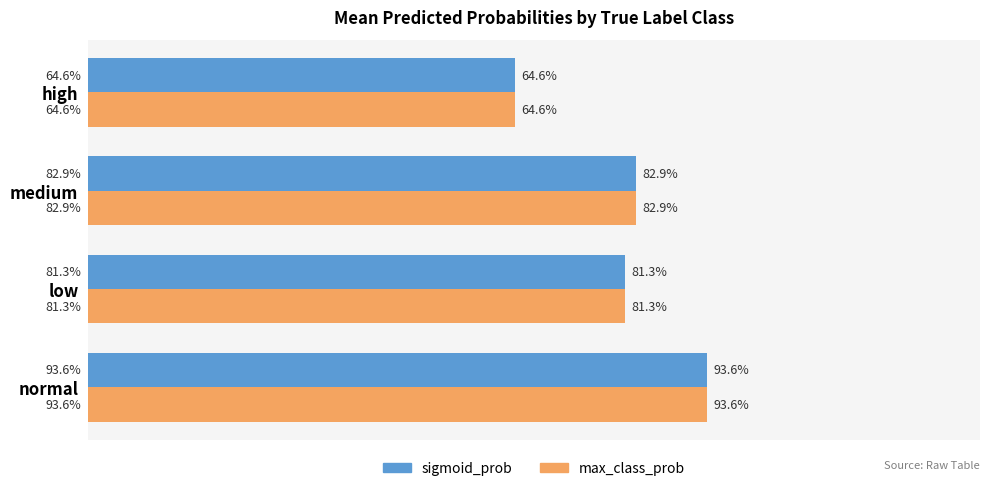

What is the sum of all sigmoid_prob values?

3.2